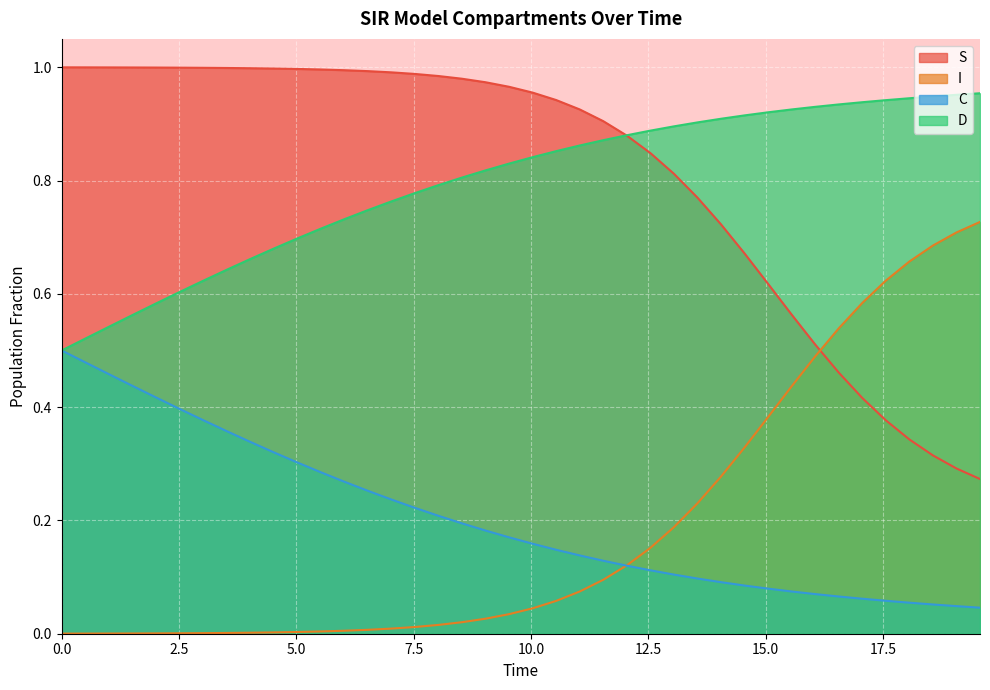

At how many categories does at least one series exceed 0?

40